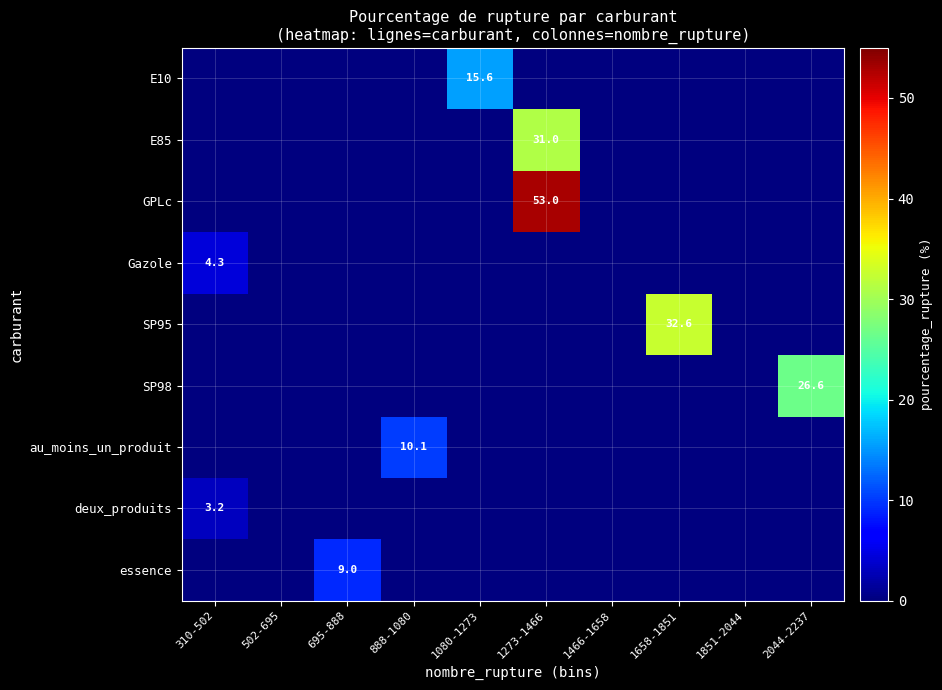

Is it true that essence equals 12.9 at 695-888?

False